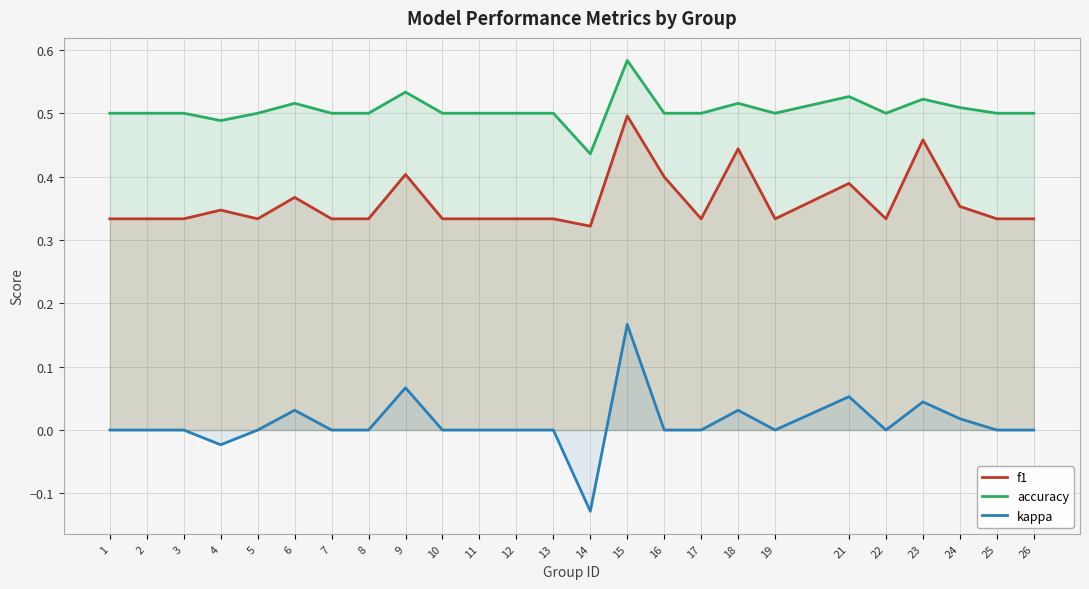

Is this an area chart (filled region under the line)?

No